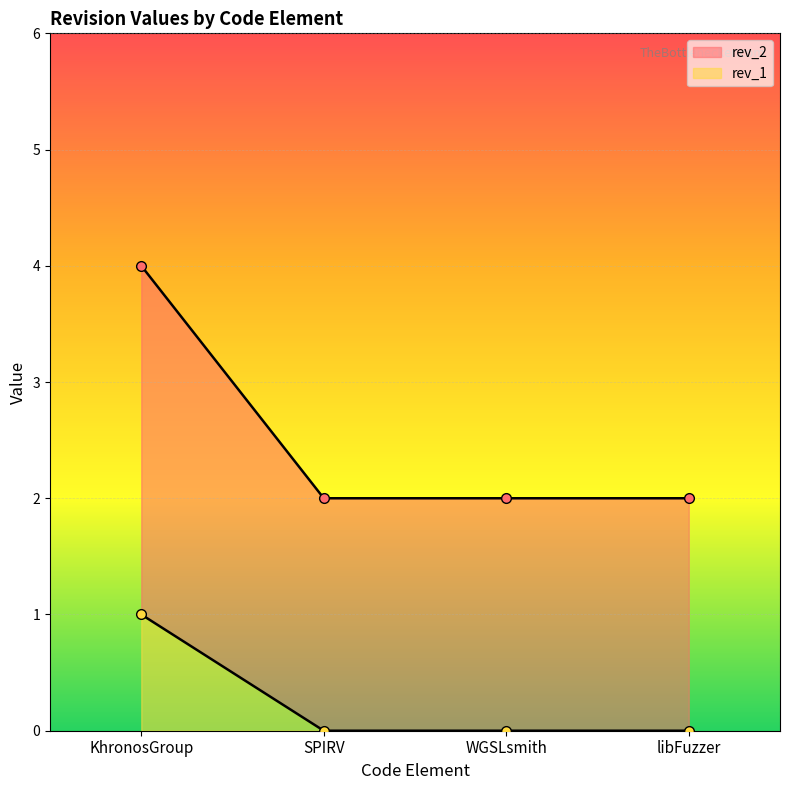

Reading right to left, list all the values displayed in this chart.

rev_2: 2	2	2	4
rev_1: 0	0	0	1